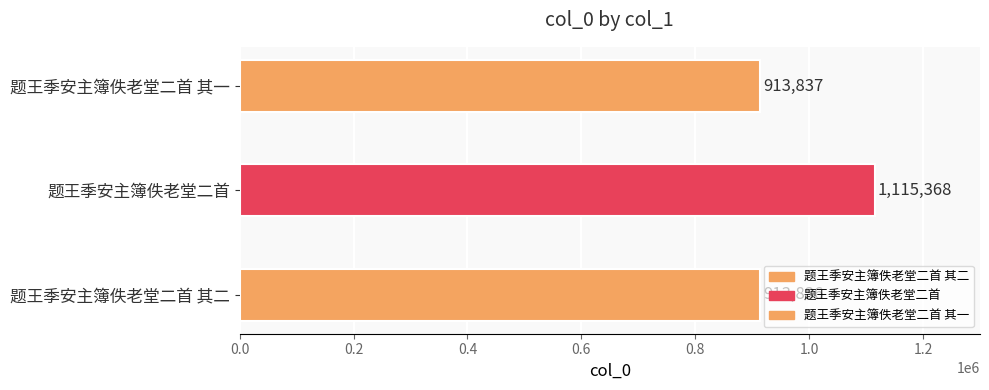

At which label is the value closest to 1014602?

题王季安主簿佚老堂二首 其一